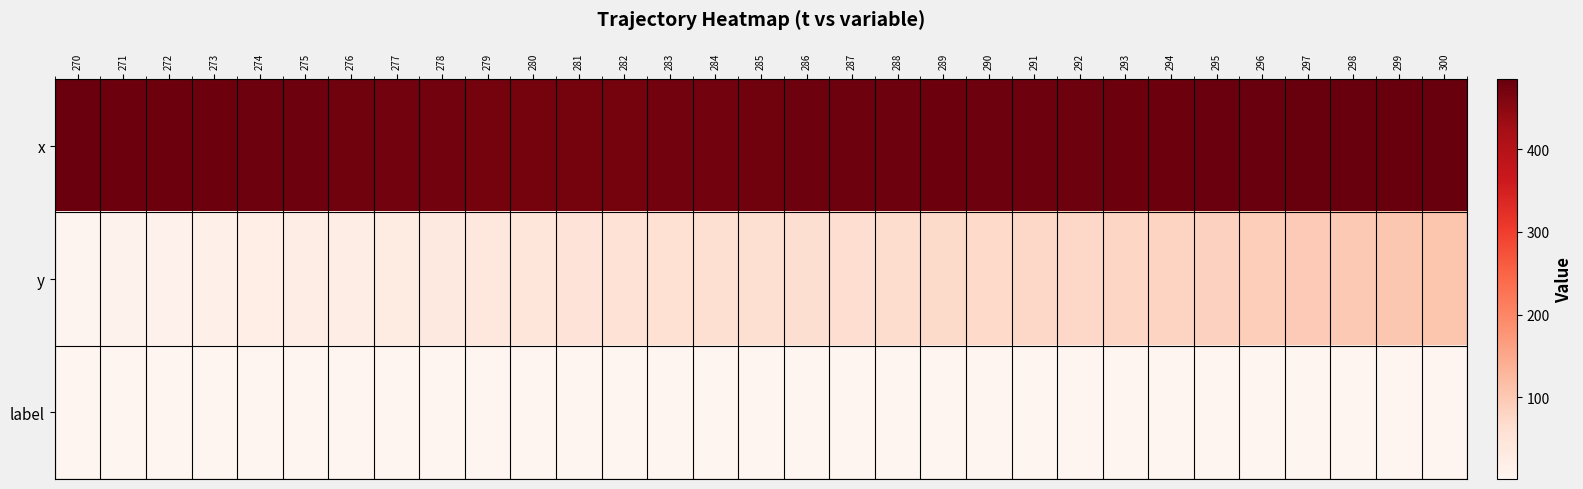

What is the difference between the highest and lowest values at 270?

480